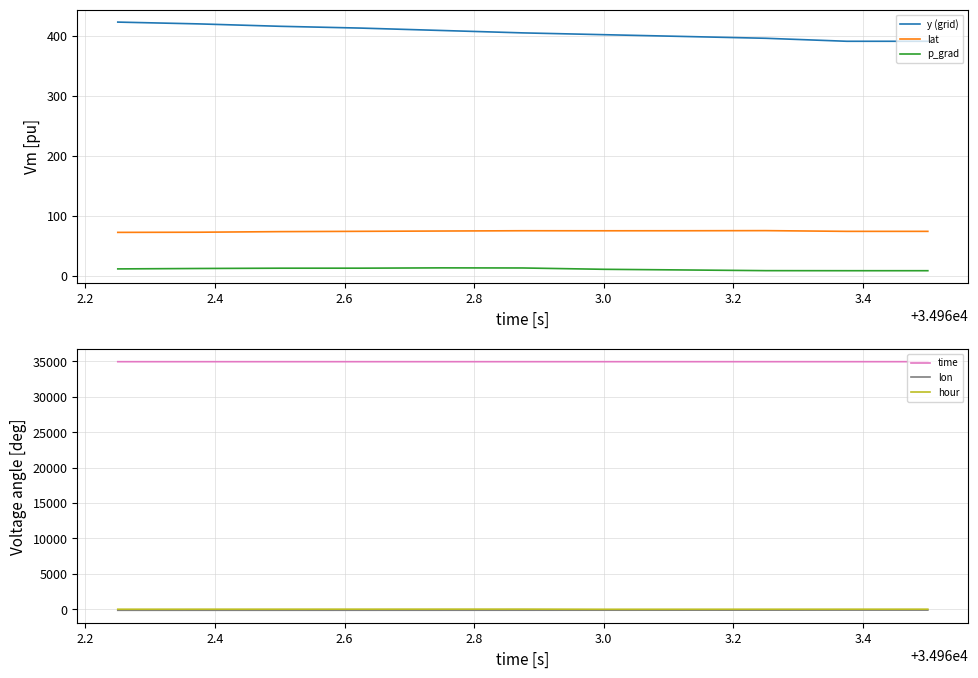

True or false: p_grad and y (grid) cross at least once.

False